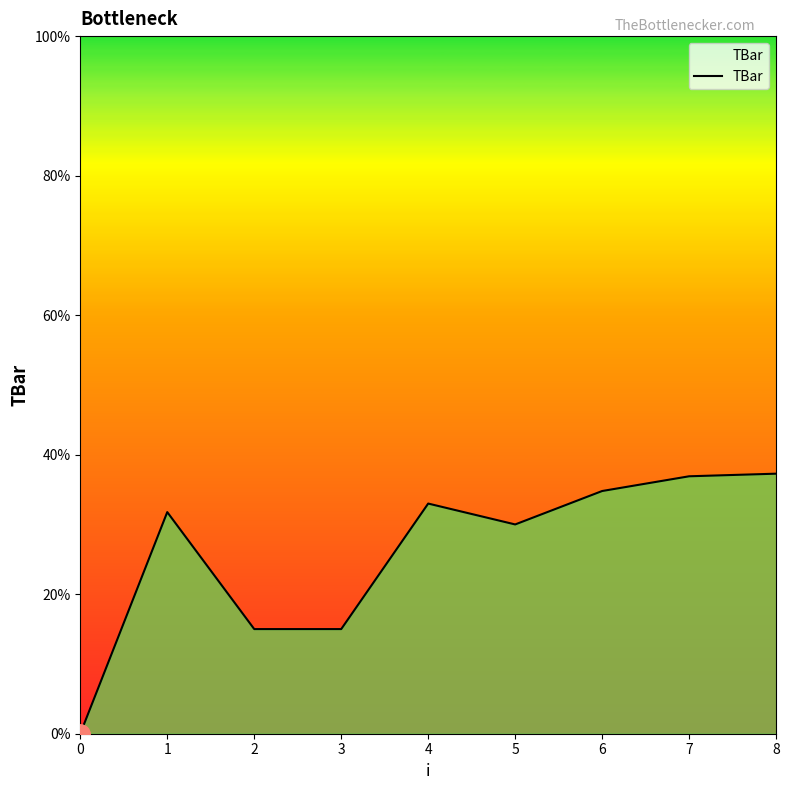

What is the difference between the maximum and minimum values?

37.3